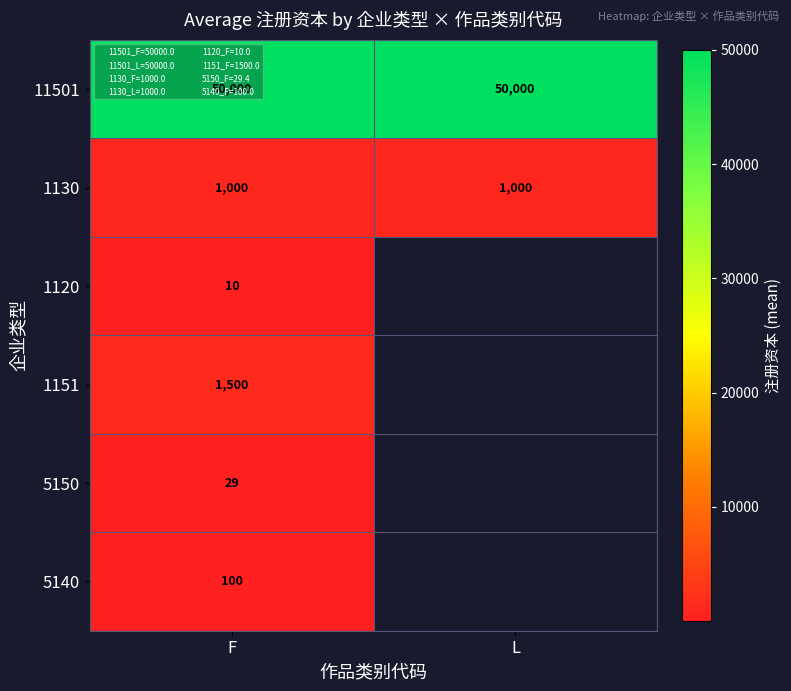

Which series has the widest spread of values?

11501